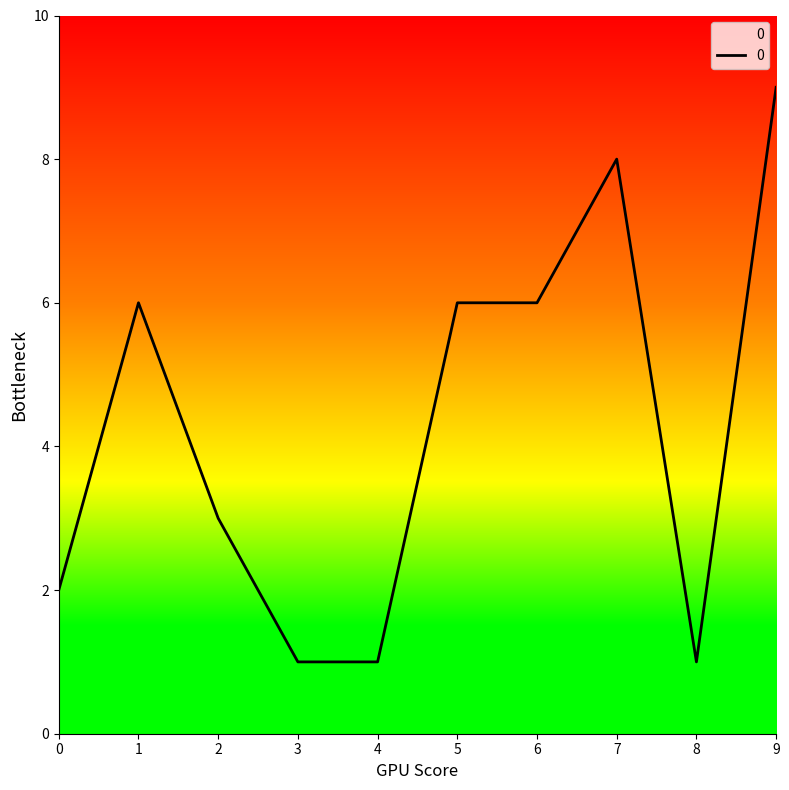

What is the change in value from 1 to 8?

-5